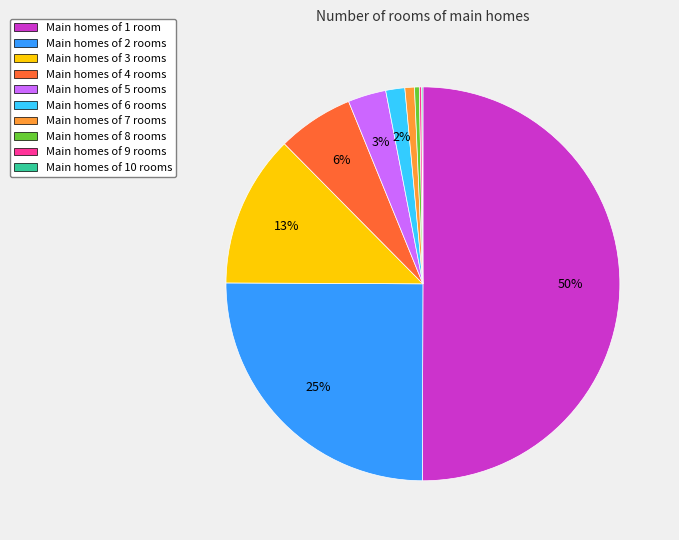

To the nearest percent, what is the average slice percentage?

10%